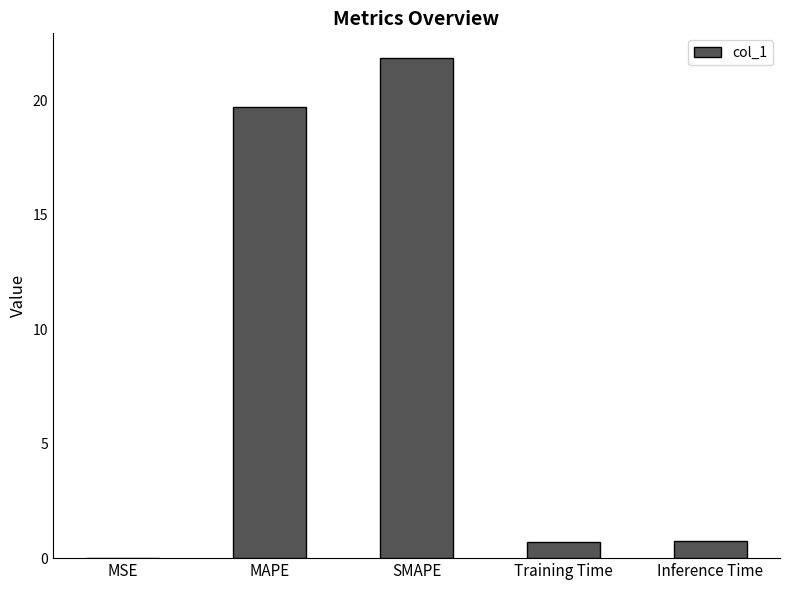

What is the sum of the values at SMAPE and MAPE?

41.5